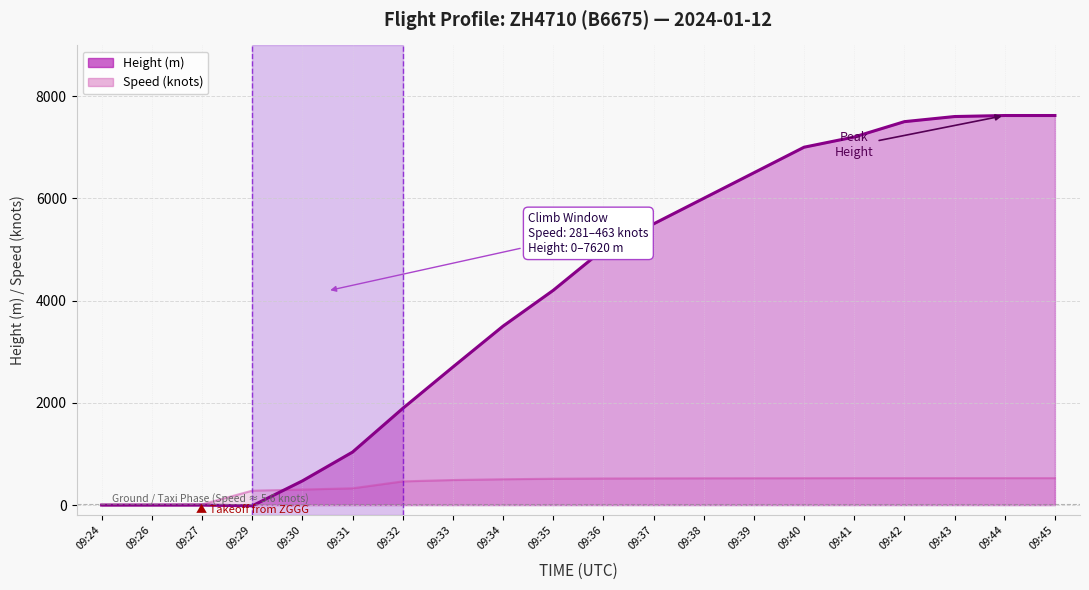

How many lines are shown in the chart?

2